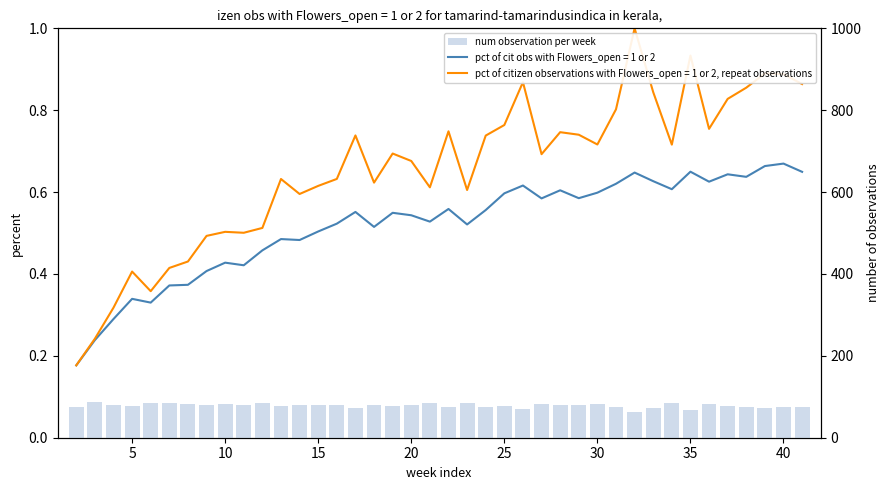

How many data points does each series have?

40